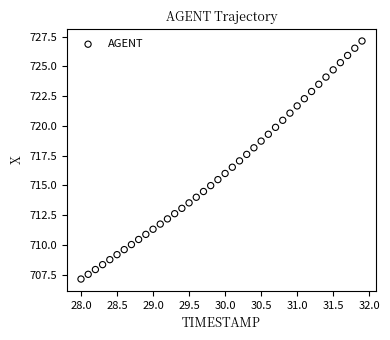

What is the range of Y values (max minus min)?

20.0